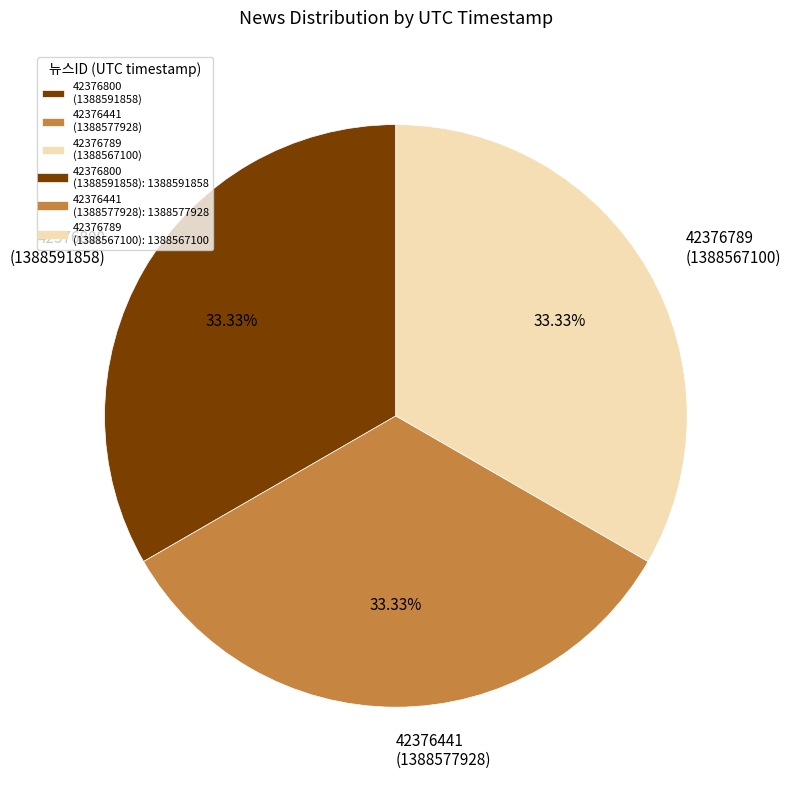

What is the ratio of the value at 42376441 (1388577928) to the value at 42376789 (1388567100)?

1.0